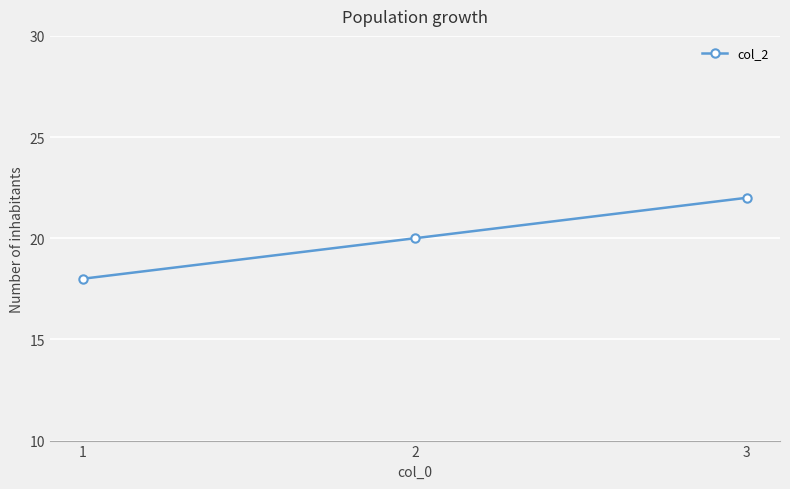

How many values are between 18 and 22?

3